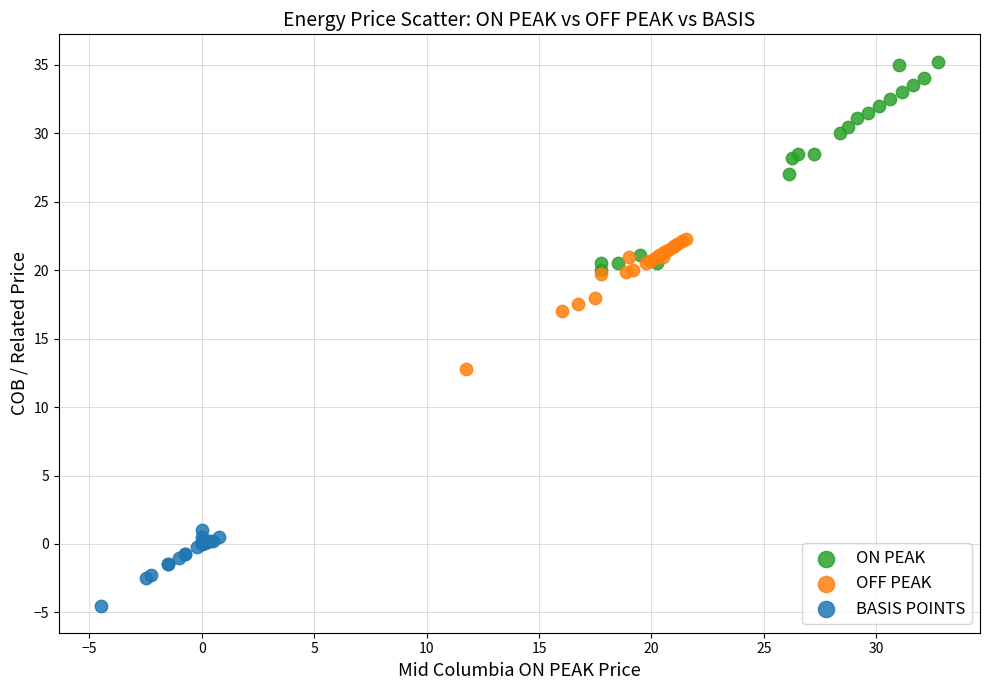

Which series has the largest Y range (max minus min)?

ON PEAK